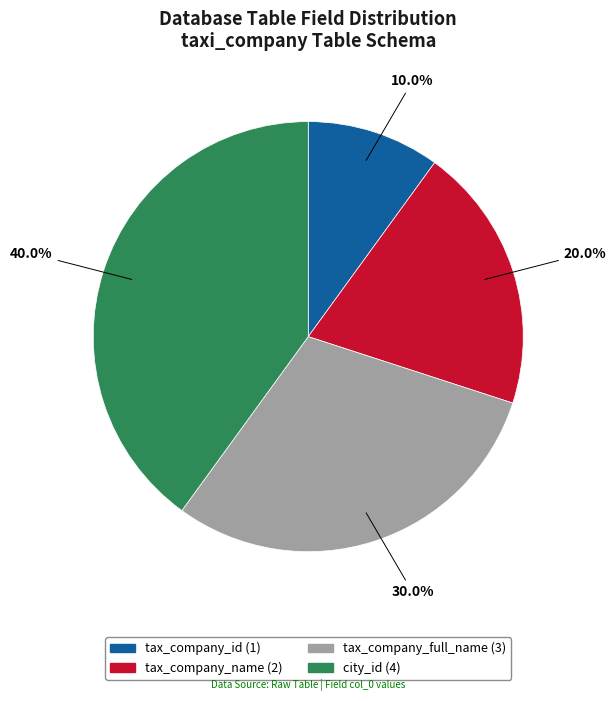

True or false: city_id accounts for 40% of the total.

True